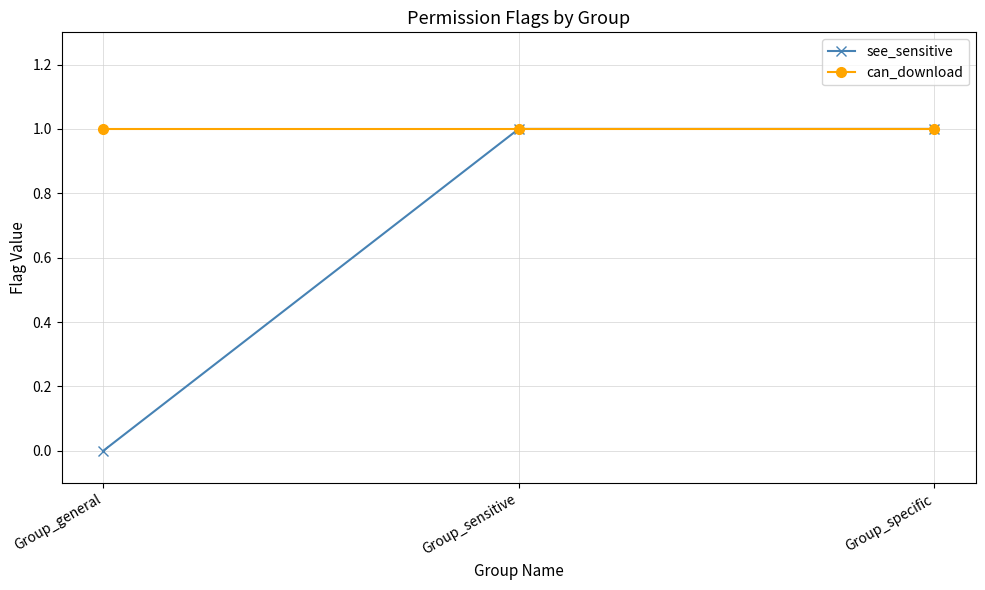

Between Group_general and Group_sensitive, which series saw the biggest shift?

see_sensitive